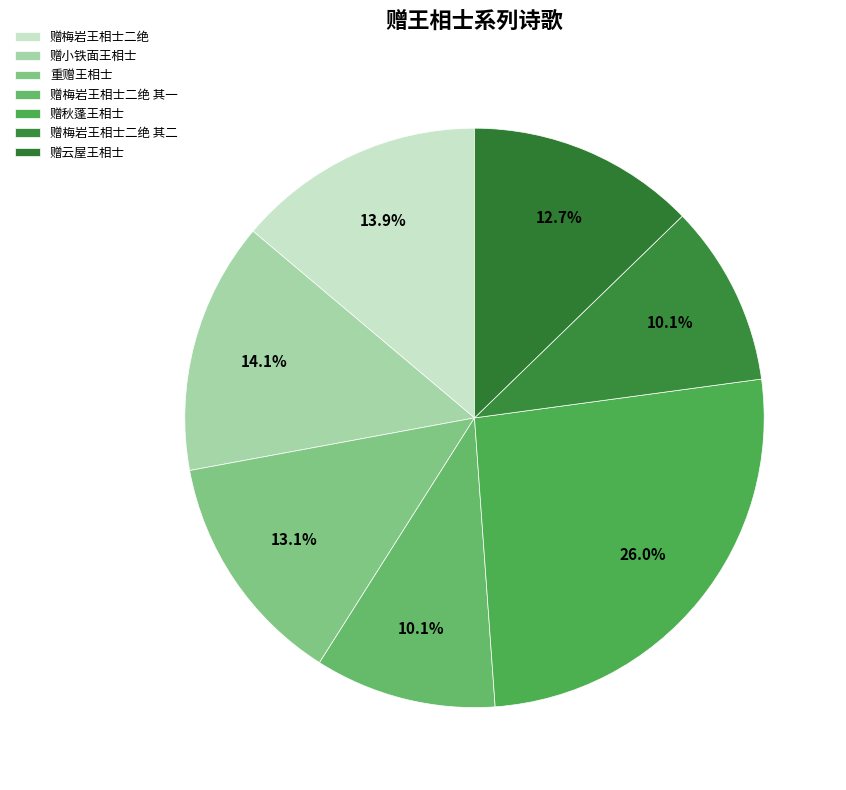

To the nearest percent, what percentage of the pie is 赠秋蓬王相士?

26%